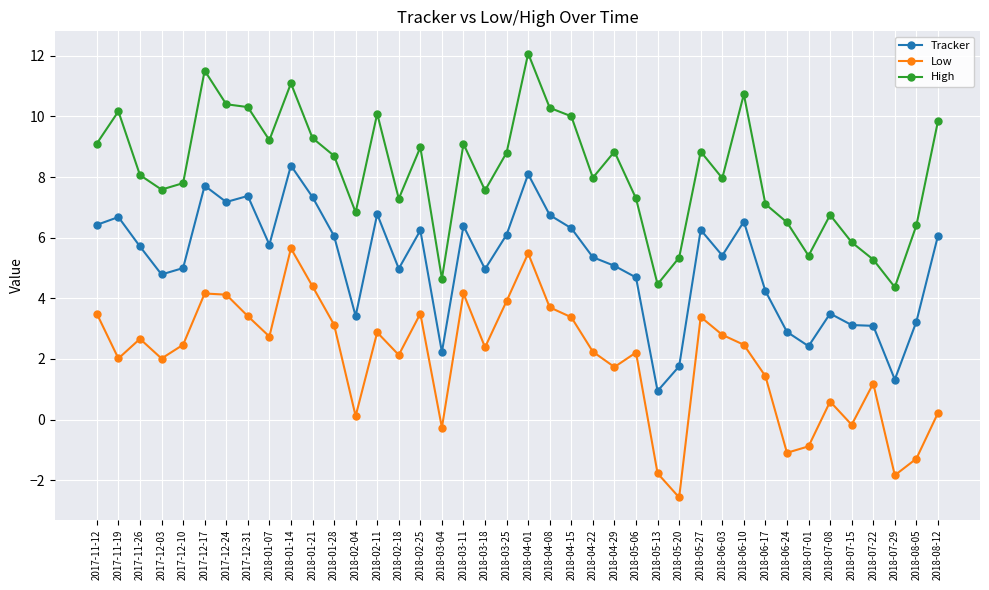

True or false: High and Tracker cross at least once.

False